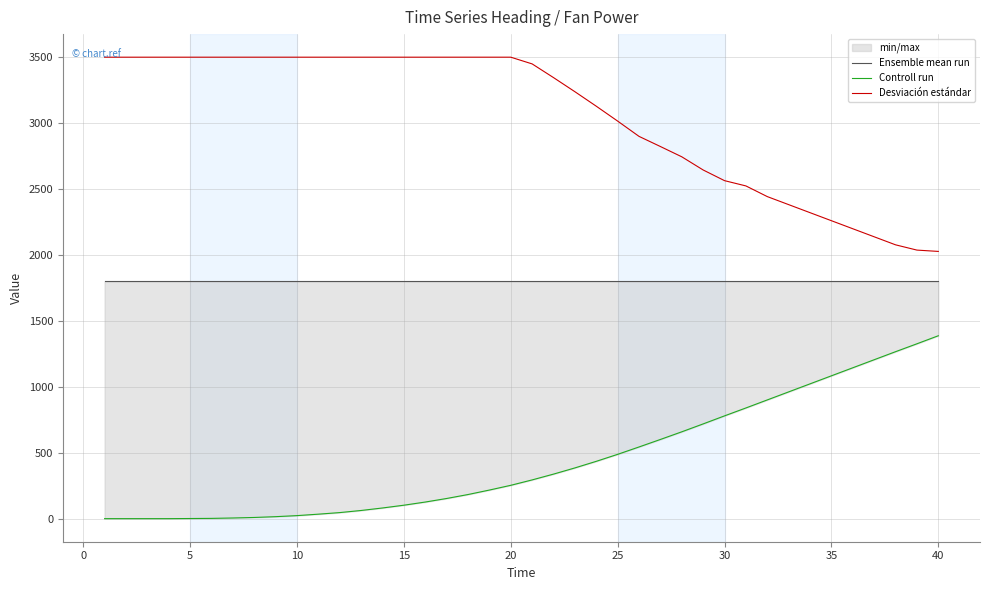

The value of Desviación estándar at 35 is 2261. True or false?

True